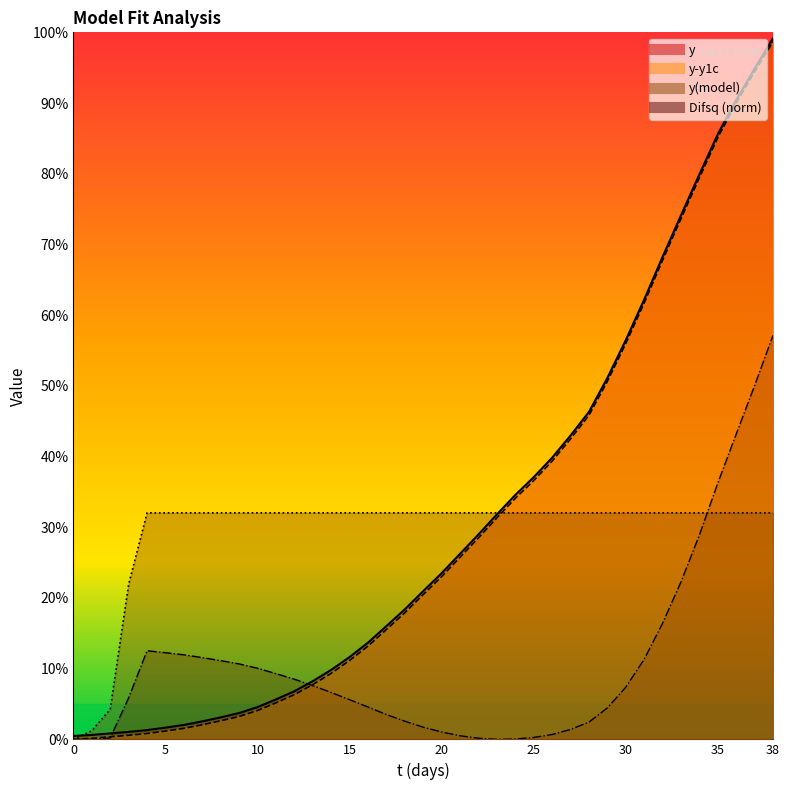

Read the Difsq value at 26.

1.2